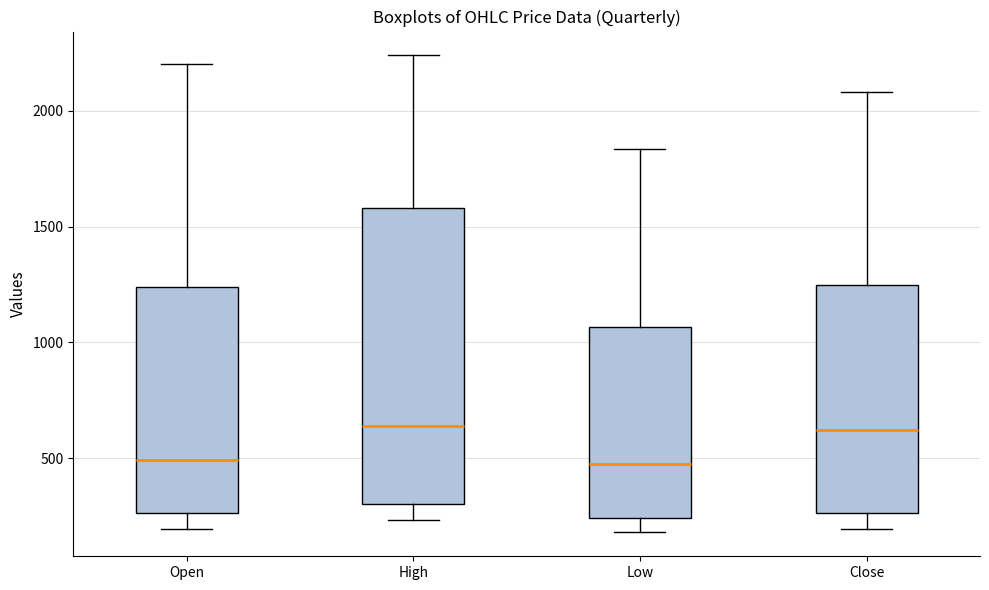

Comparing the boxes themselves (not the whiskers), which one is the tallest?

High